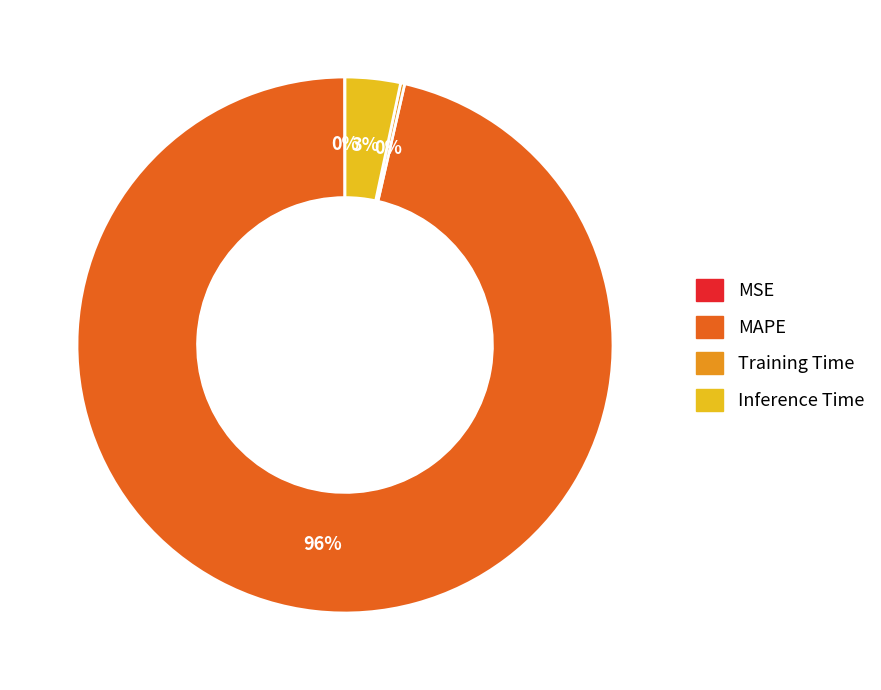

Which has a higher value, Inference Time or MAPE?

MAPE